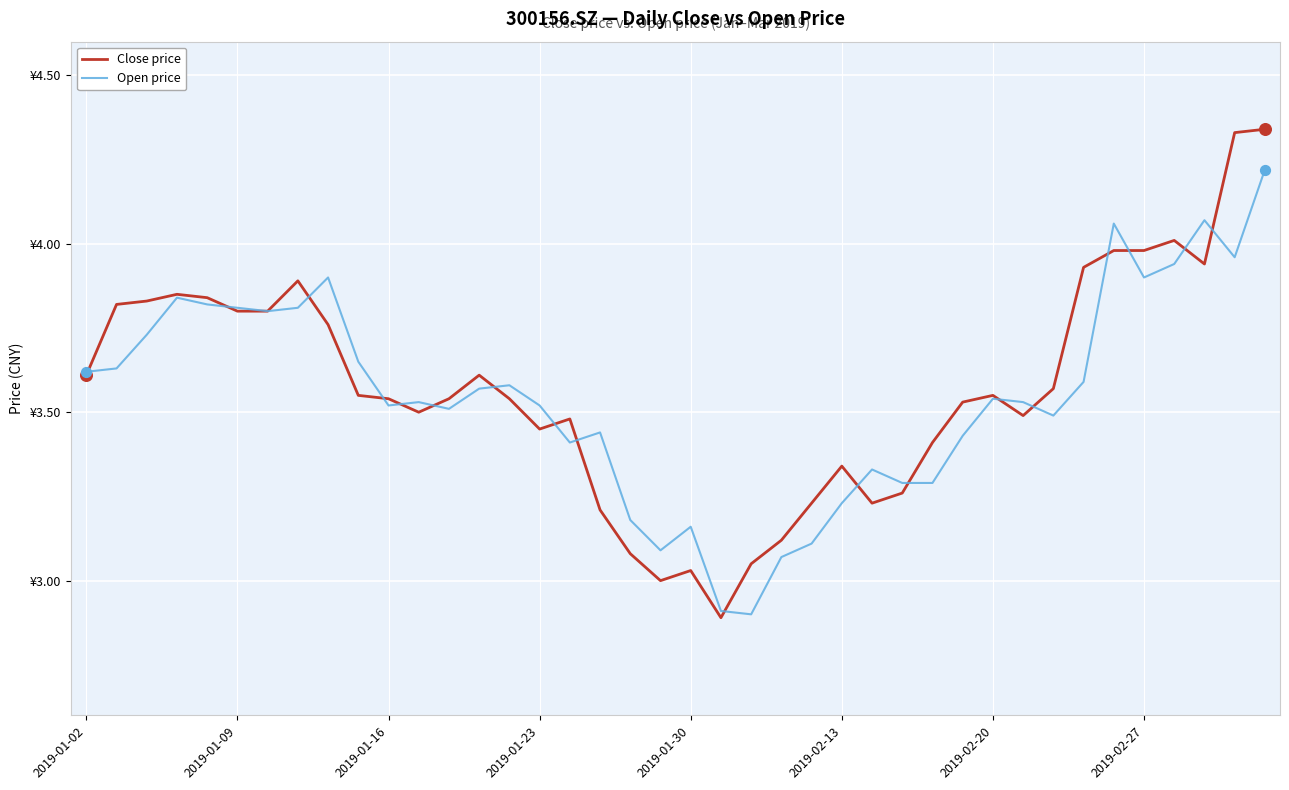

Which series has the largest total across all categories?

Close price